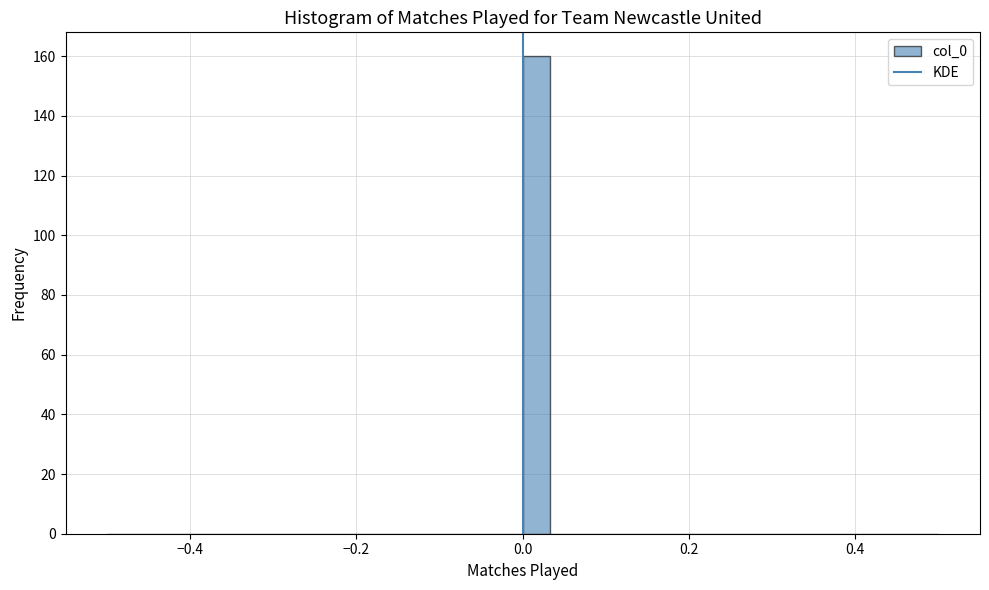

Read against the x-axis, roughly where is the centre of the tallest bar?

0.02